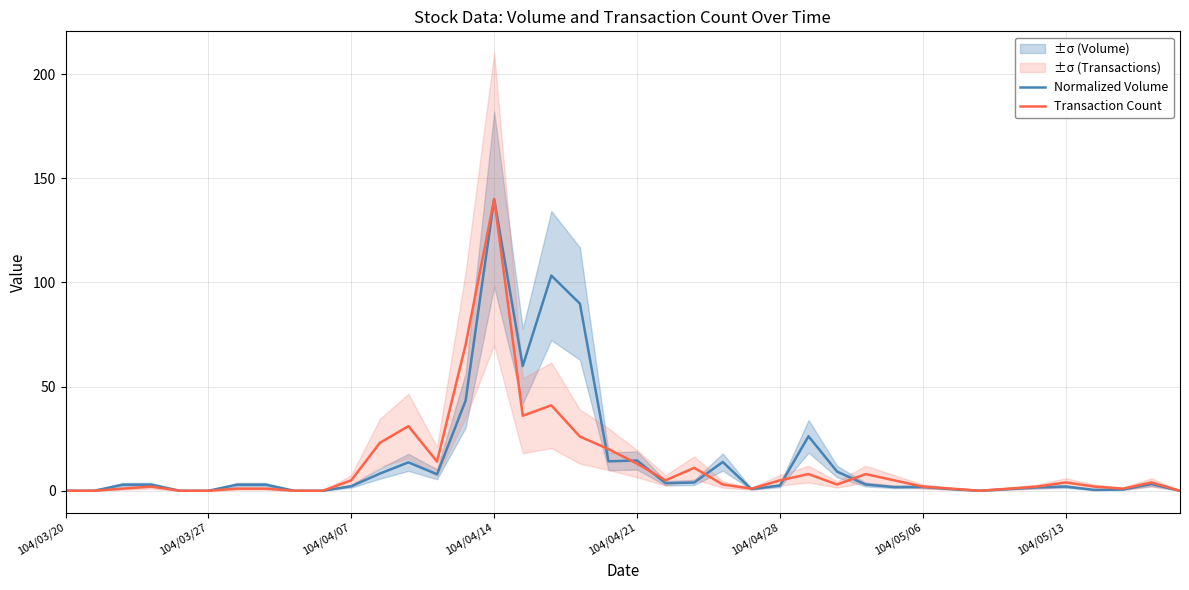

Is it true that Transaction Count equals 0.0 at 104/03/27?

True